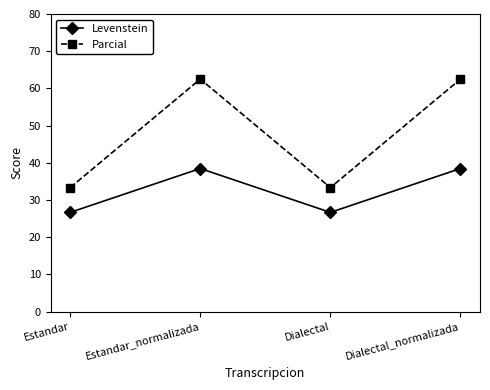

What is the sum of the Levenstein values at Dialectal and Dialectal_normalizada?

65.1